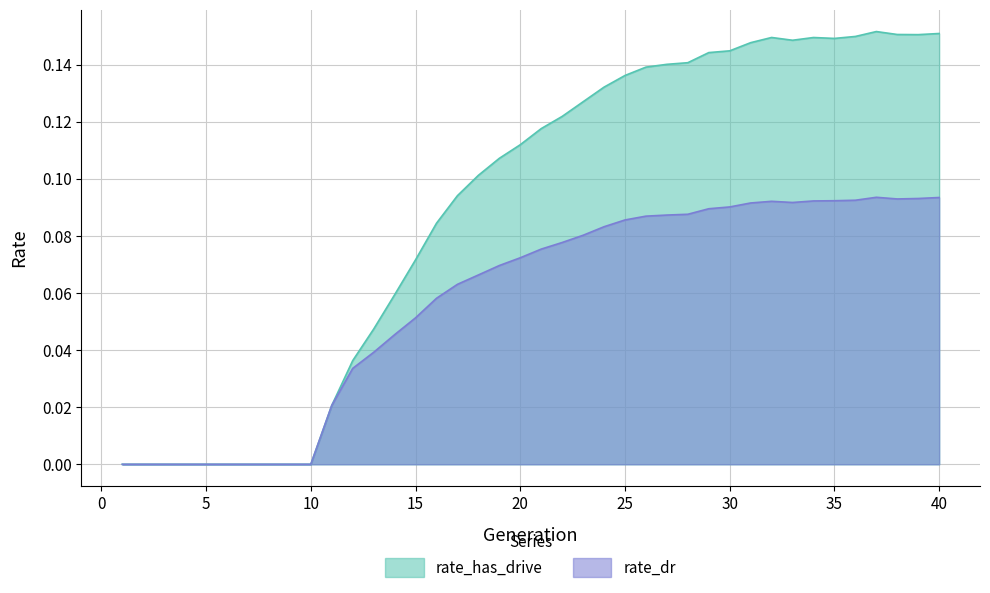

How many series are shown in this chart?

2